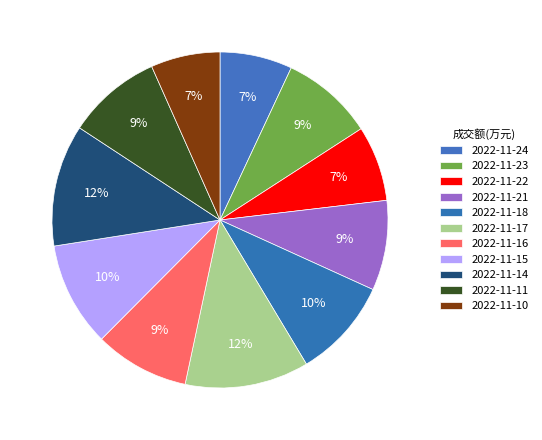

What is the change in value from 2022-11-22 to 2022-11-14?

+713